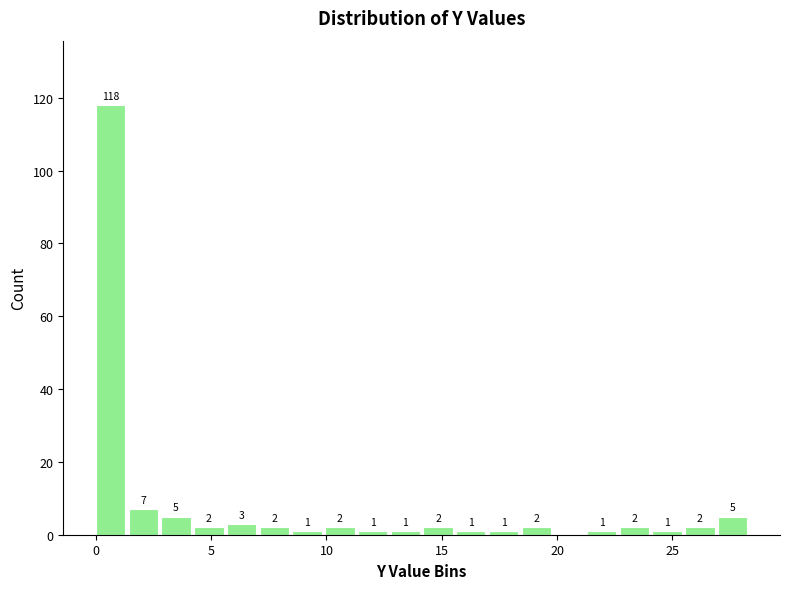

Read against the x-axis, roughly where is the centre of the tallest bar?

0.5